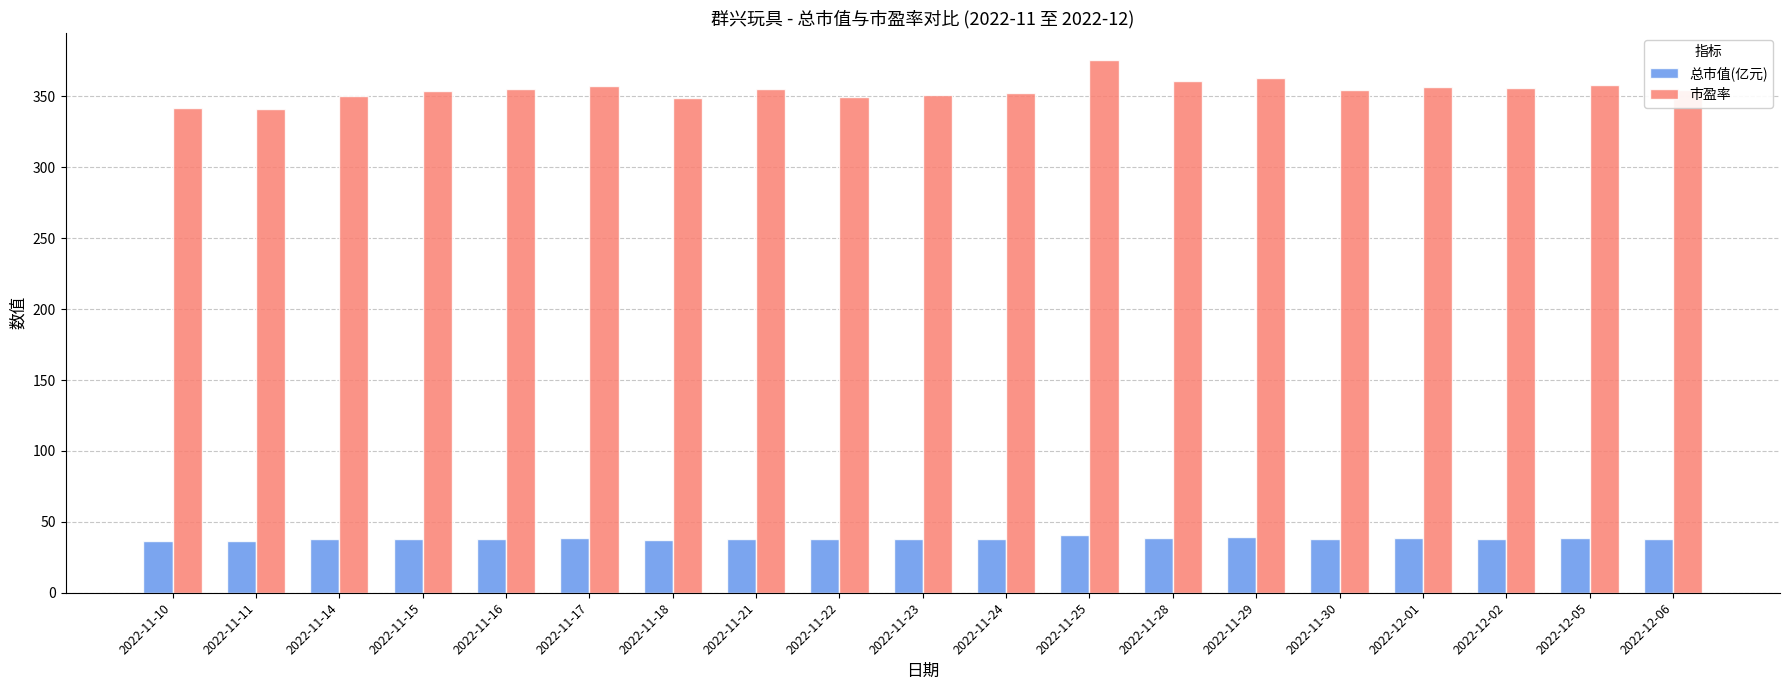

At how many categories does at least one series exceed 60?

19